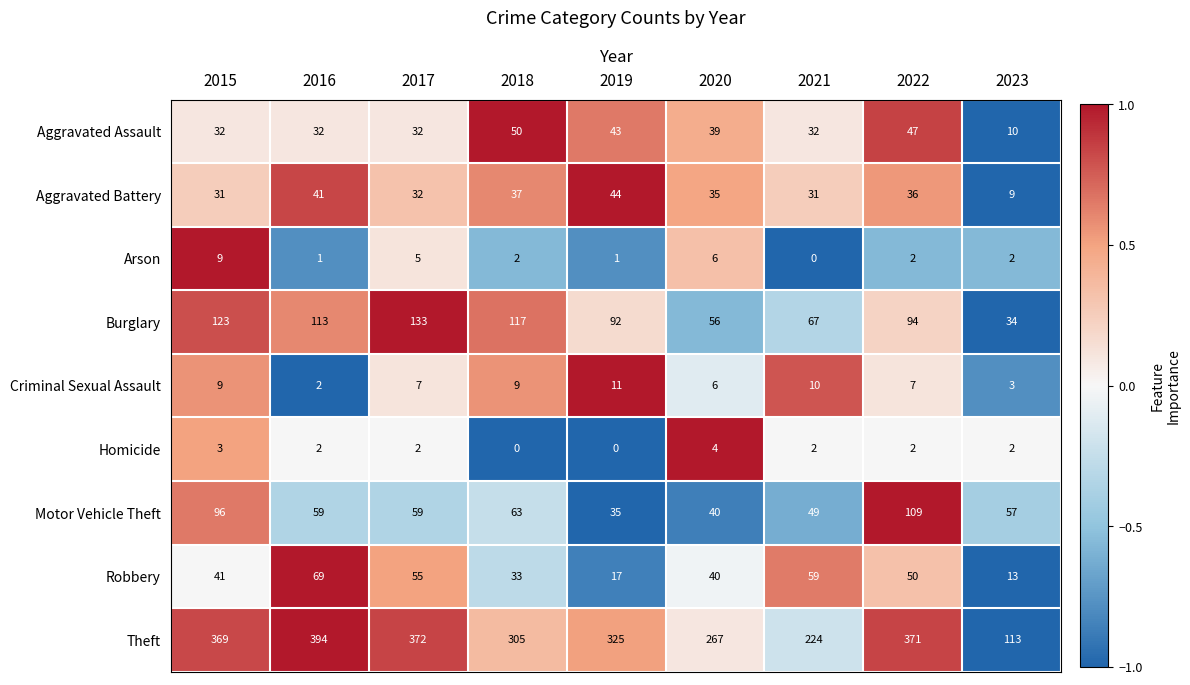

Rank the series by their maximum value, from highest to lowest.

Theft, Burglary, Motor Vehicle Theft, Robbery, Aggravated Assault, Aggravated Battery, Criminal Sexual Assault, Arson, Homicide